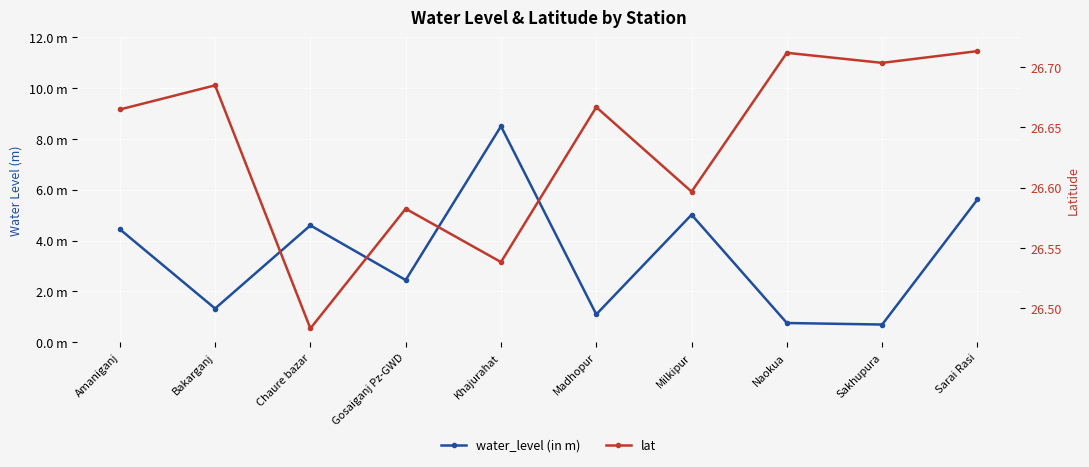

What is the difference between the maximum and minimum values in the lat series?

0.2